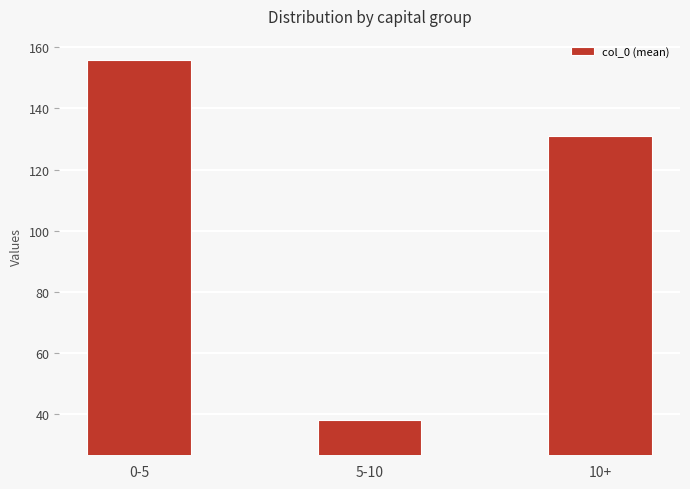

What is the average value?

108.2